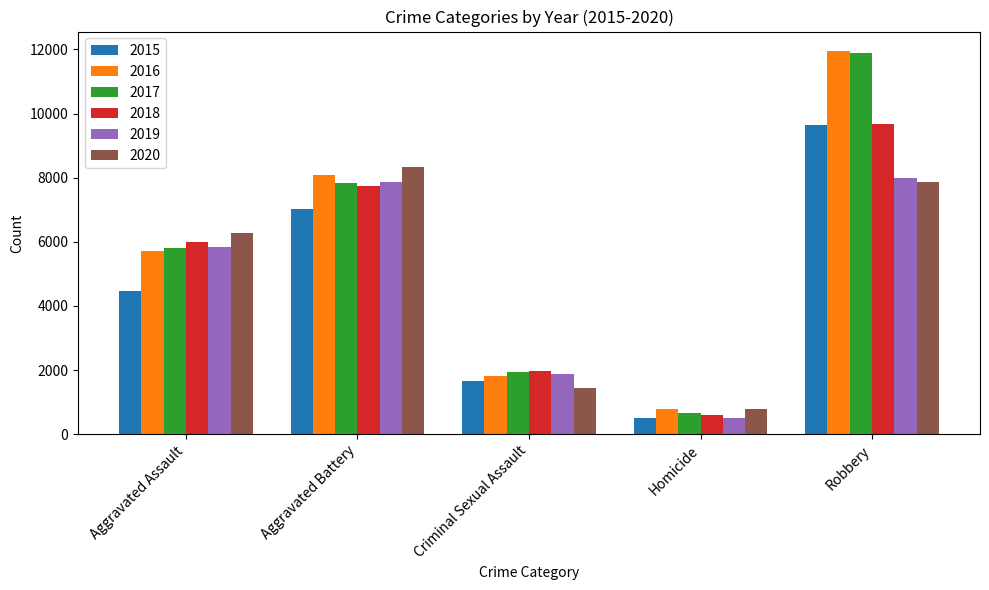

What is the total value across all series at Robbery?

59006